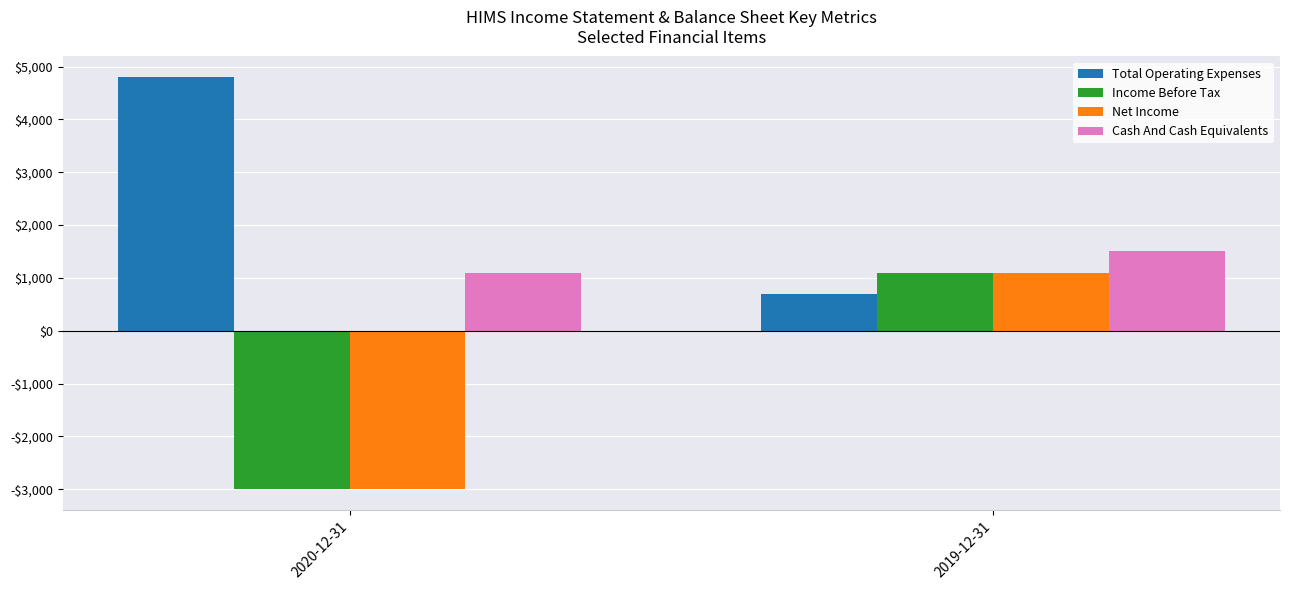

What is the value of the Net Income bar at the 1st from the left?

-3000